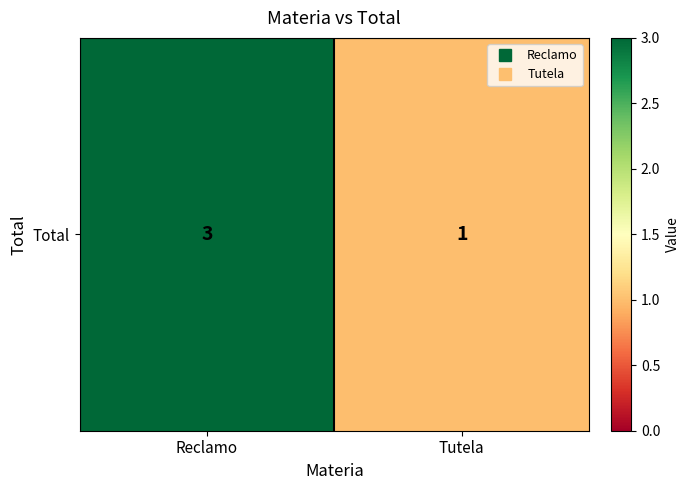

Is it true that the value at Reclamo is 3?

True